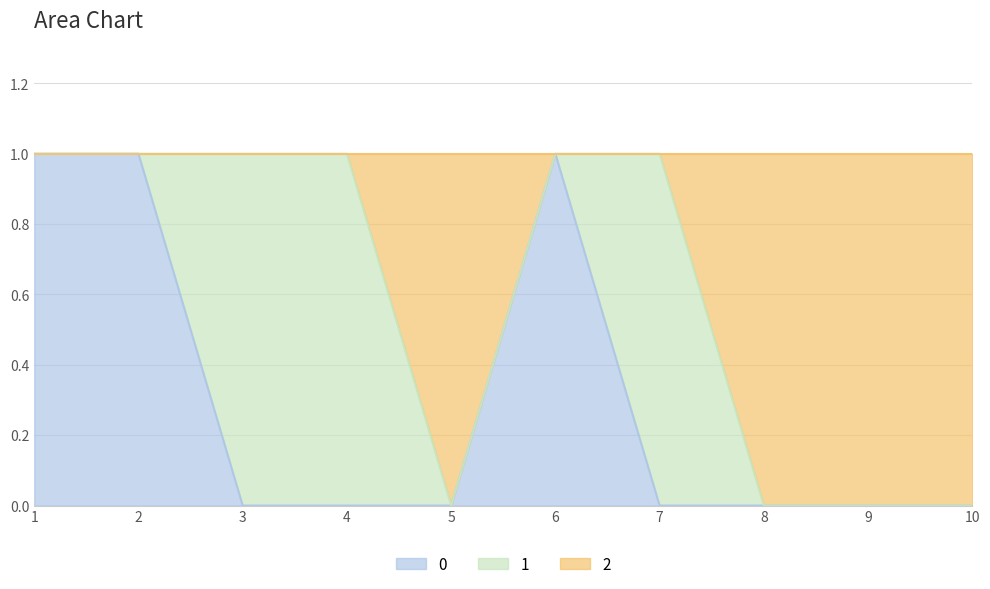

At which category is the sum across all series the highest?

1